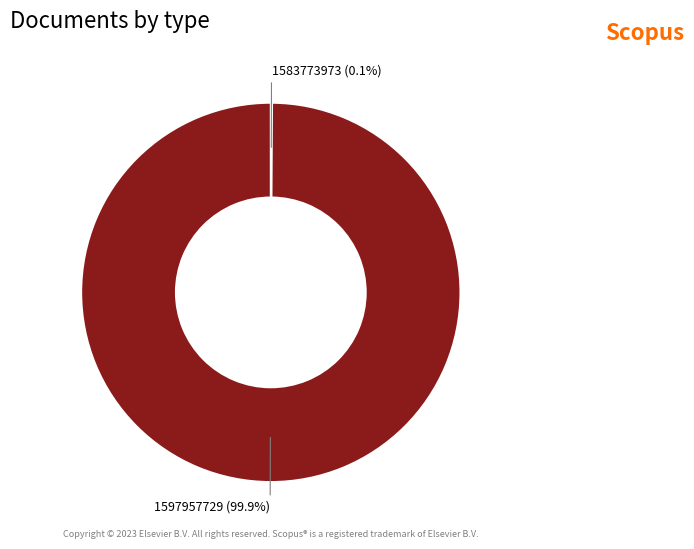

What is the majority slice?

1597957729